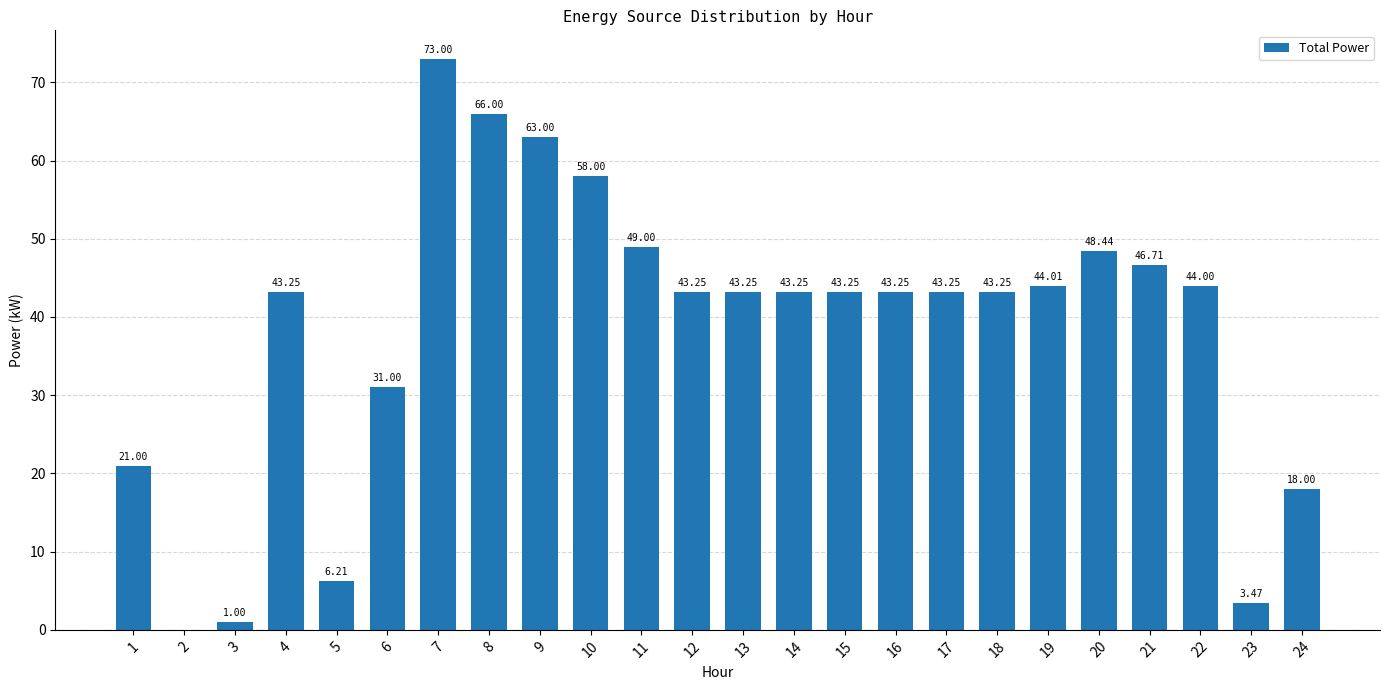

Which has a higher value, 11 or 2?

11